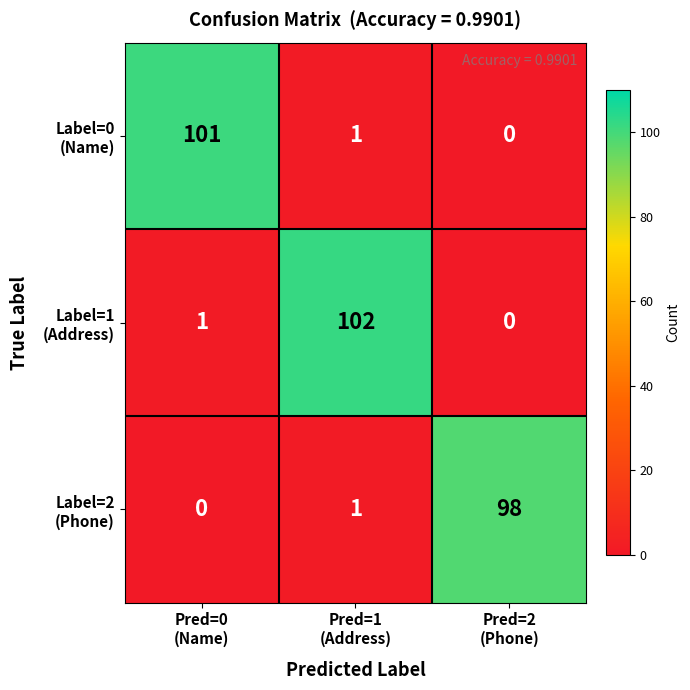

At how many categories does at least one series exceed 35?

3